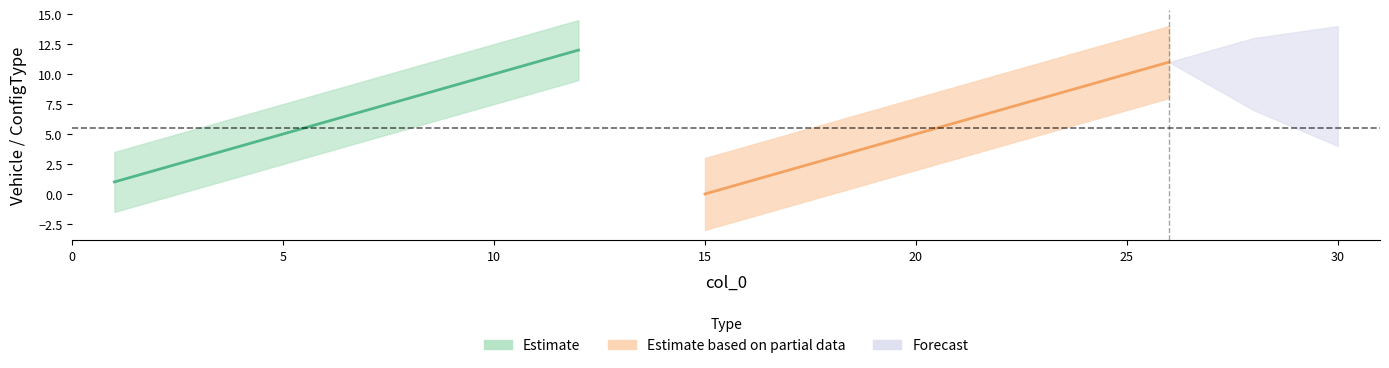

How many ConfigType values are between 0 and 1?

13